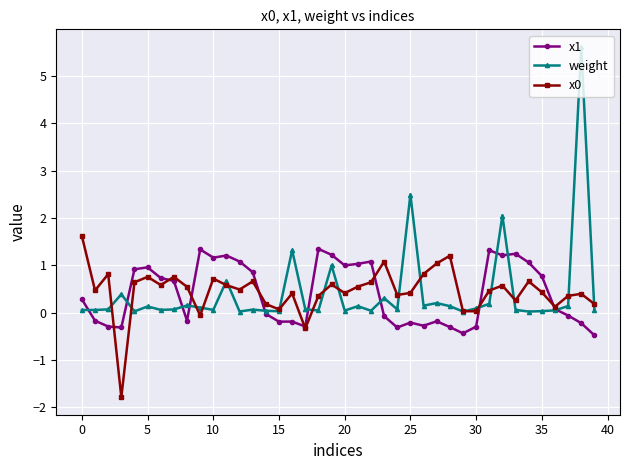

What is the maximum value for x0?

1.6